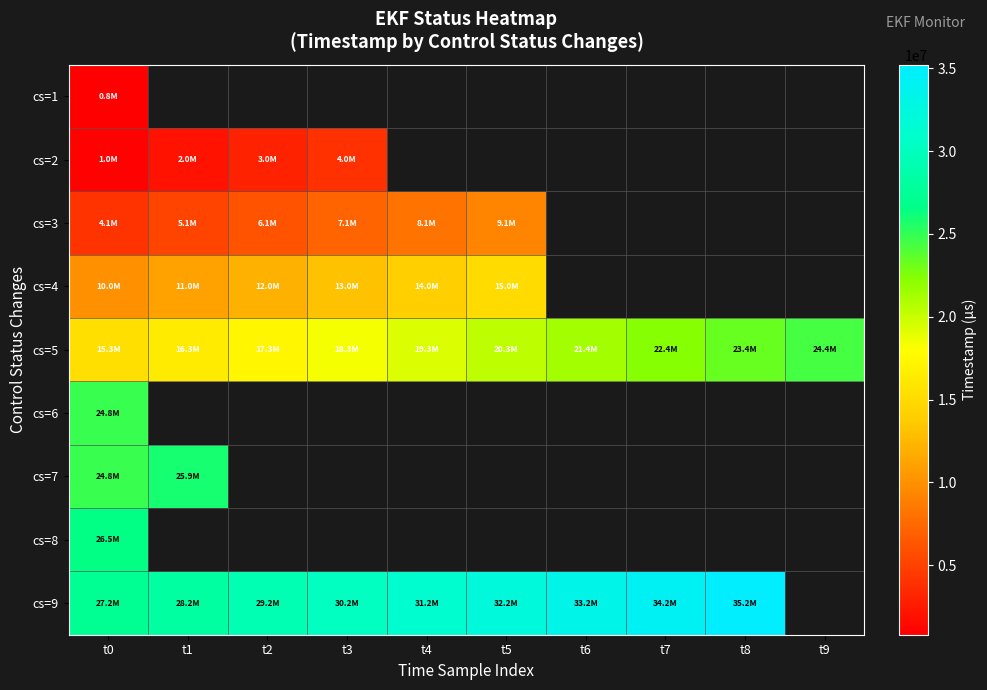

Which category has the highest value in the cs=2 series?

t3